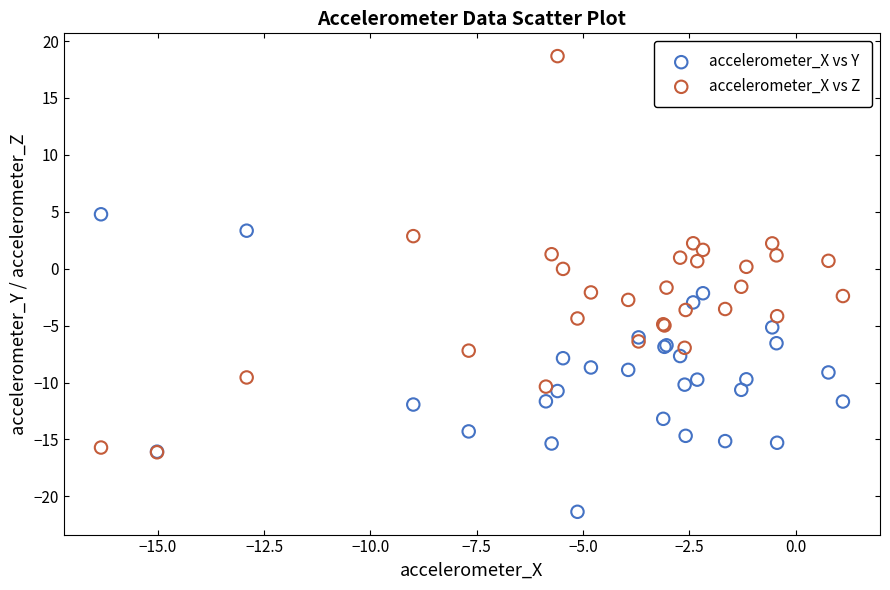

Which series contains the highest Y value?

accelerometer_X vs Z